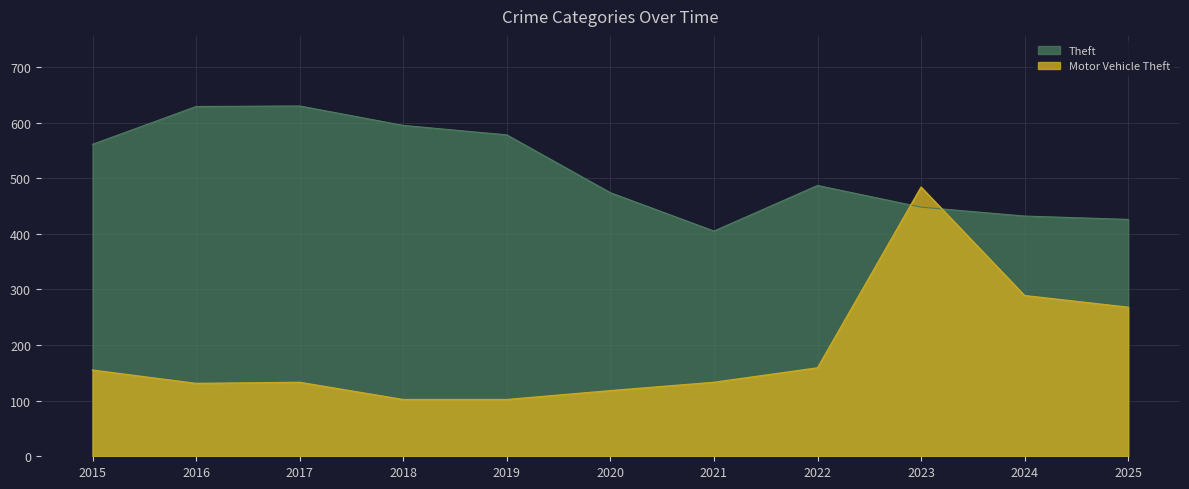

Reading right to left, transcribe all the data shown in this chart.

Theft: 426	432	448	487	405	474	578	595	630	629	561
Motor Vehicle Theft: 268	289	484	159	133	118	102	102	133	131	155